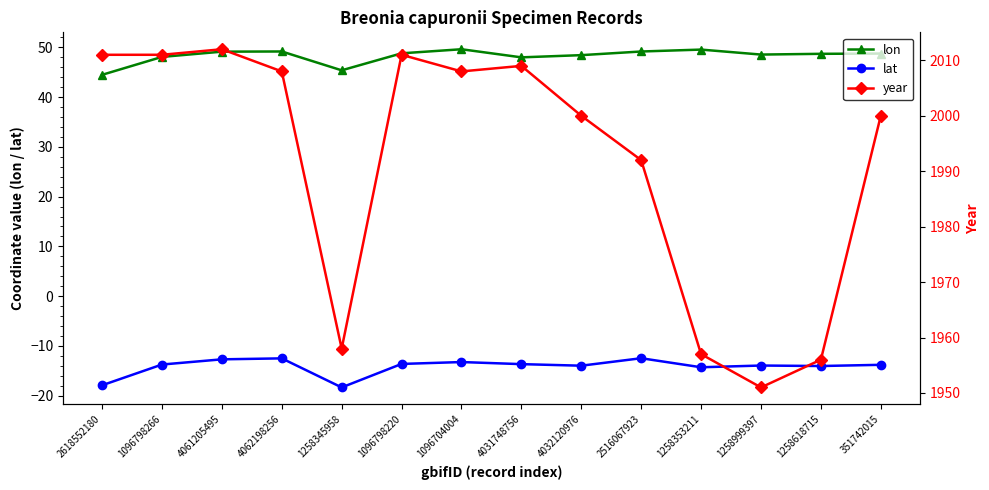

Does the chart have visible grid lines?

No